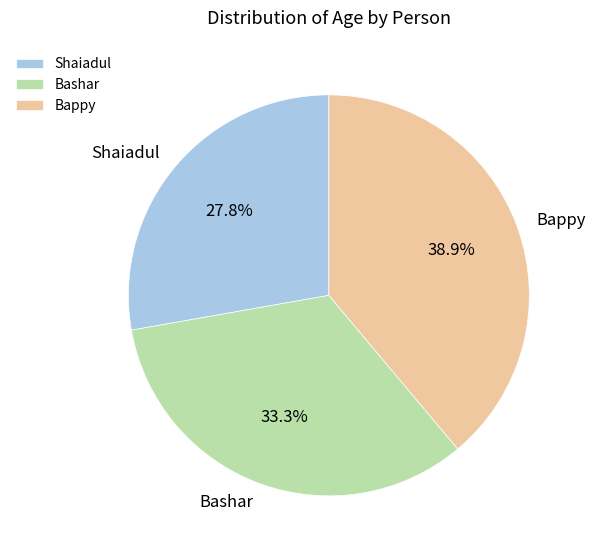

What is the total percentage of Bashar and Shaiadul?

61.1%